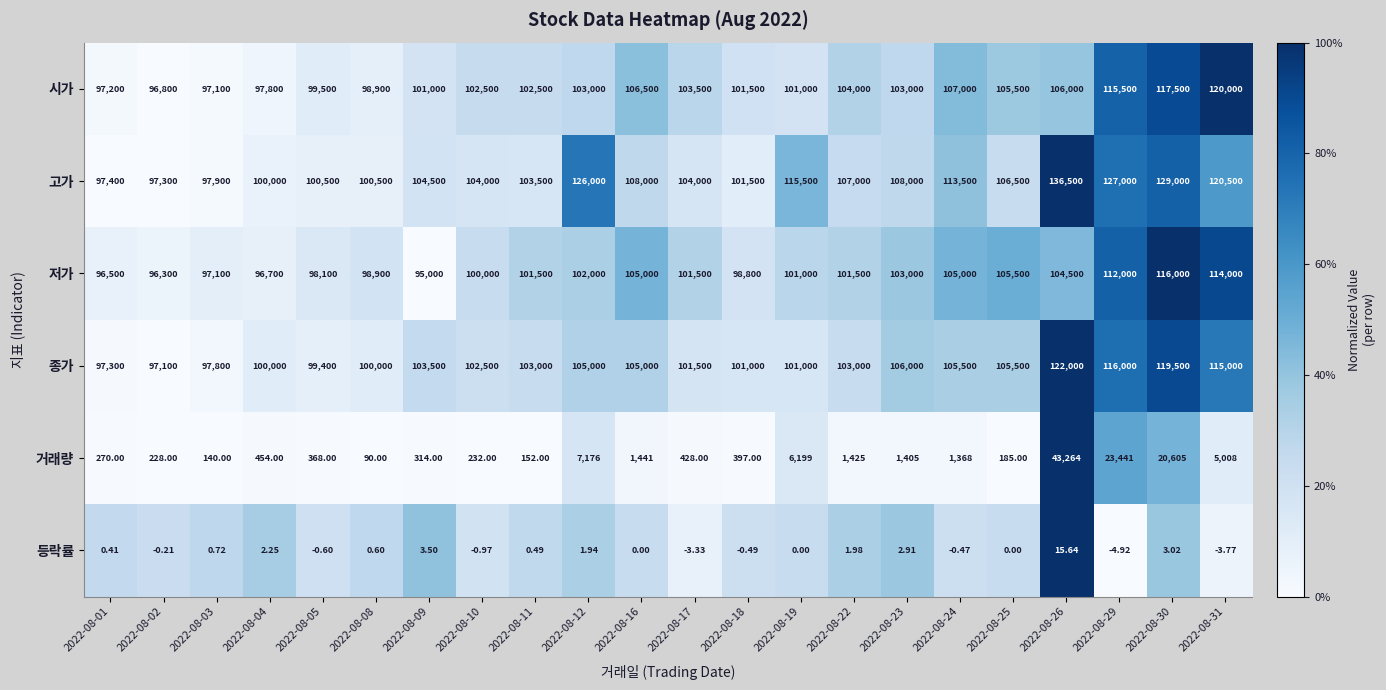

At 2022-08-29, list the series in order from largest to smallest.

고가, 종가, 시가, 저가, 거래량, 등락률